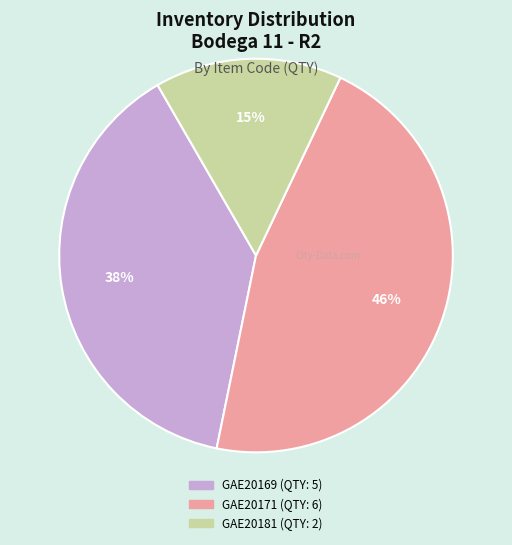

To the nearest percent, what is the average slice percentage?

33%